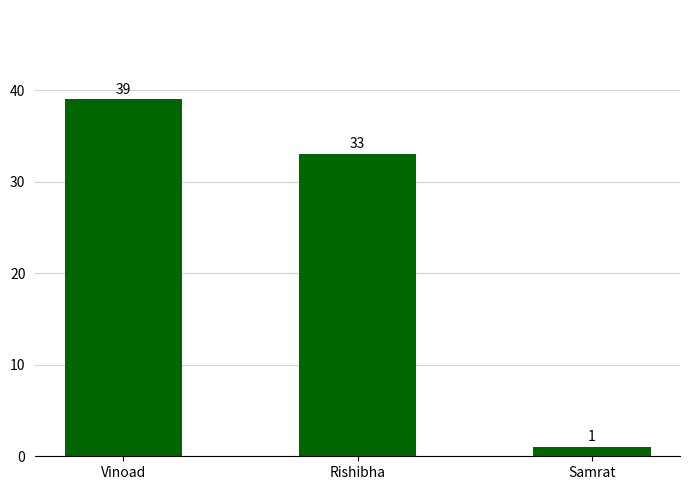

Between Samrat and Rishibha, which is larger?

Rishibha